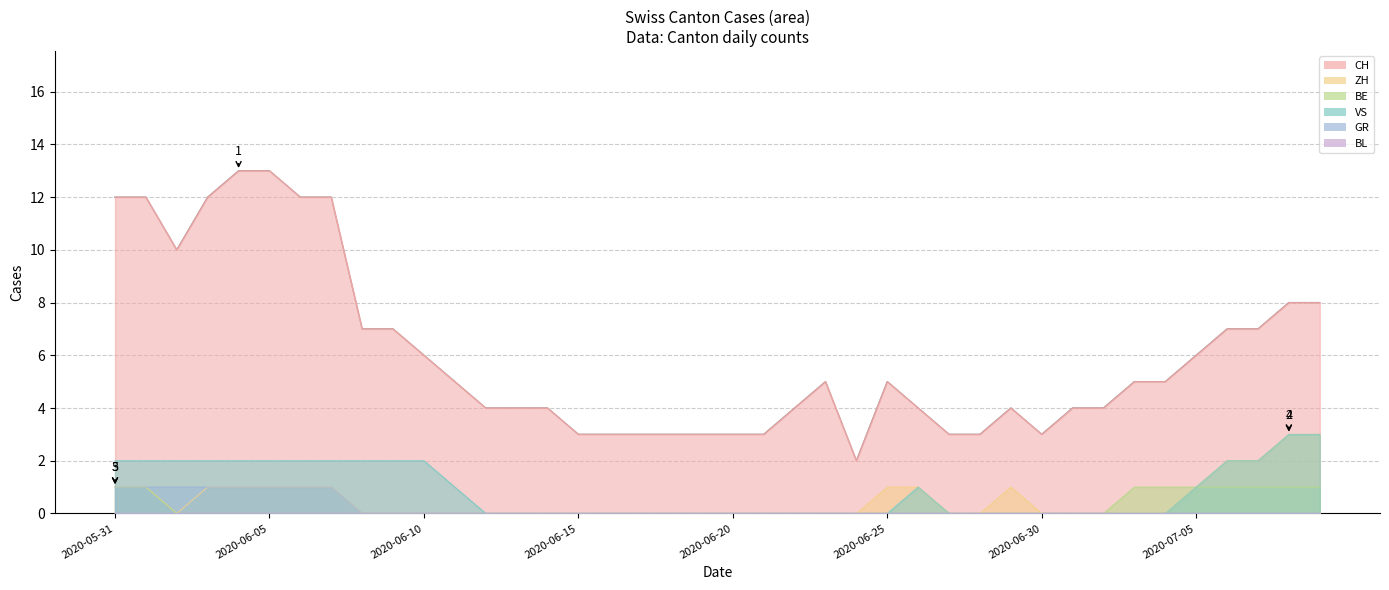

What is the difference between the GR values at 2020-07-02 and 2020-05-31?

1